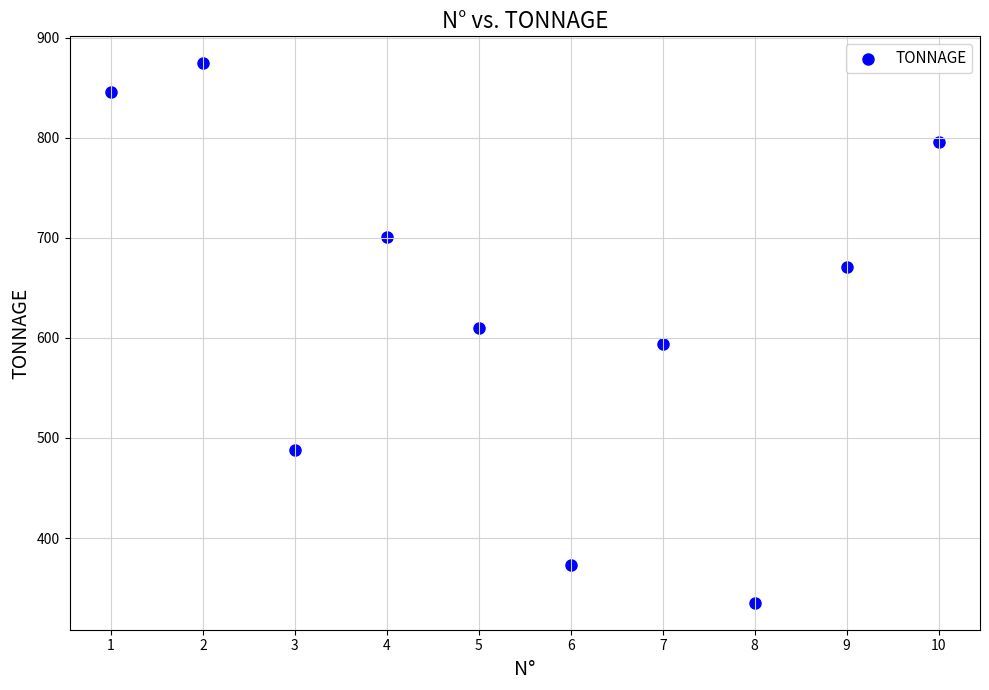

What is the average Y value?

628.8